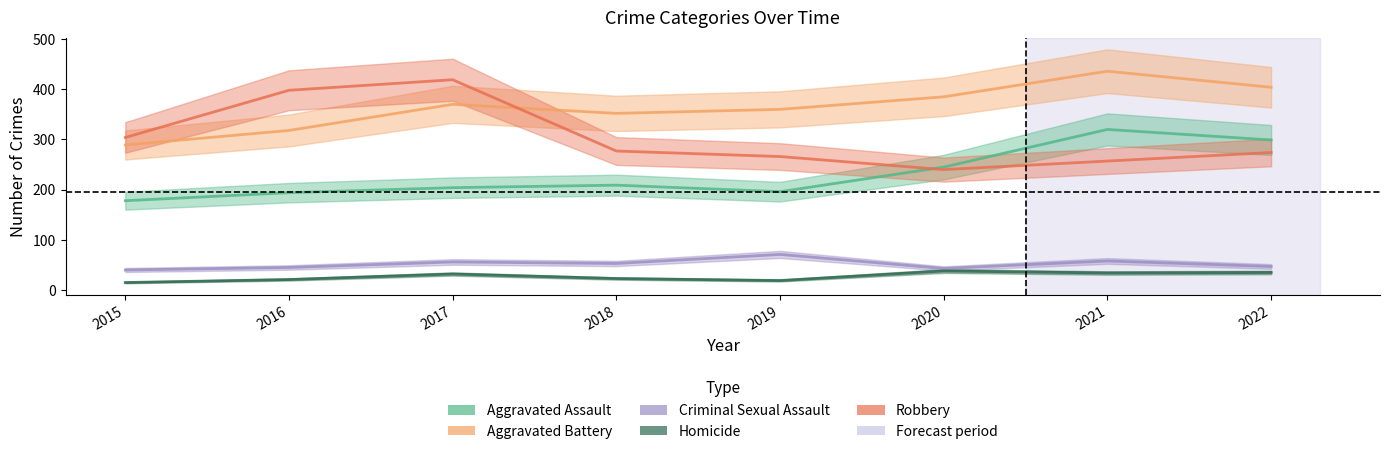

Which label corresponds to the largest value in the chart?

2021